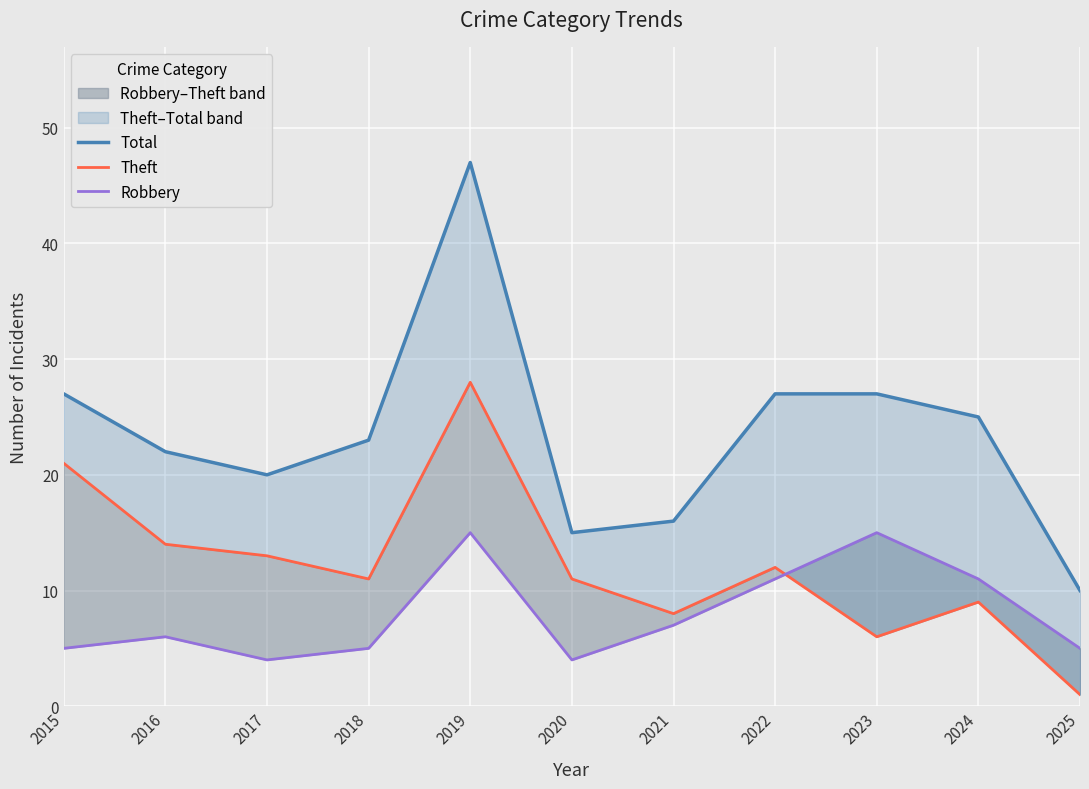

Reading left to right, extract all data points from this chart.

Total: 27	22	20	23	47	15	16	27	27	25	10
Theft: 21	14	13	11	28	11	8	12	6	9	1
Robbery: 5	6	4	5	15	4	7	11	15	11	5